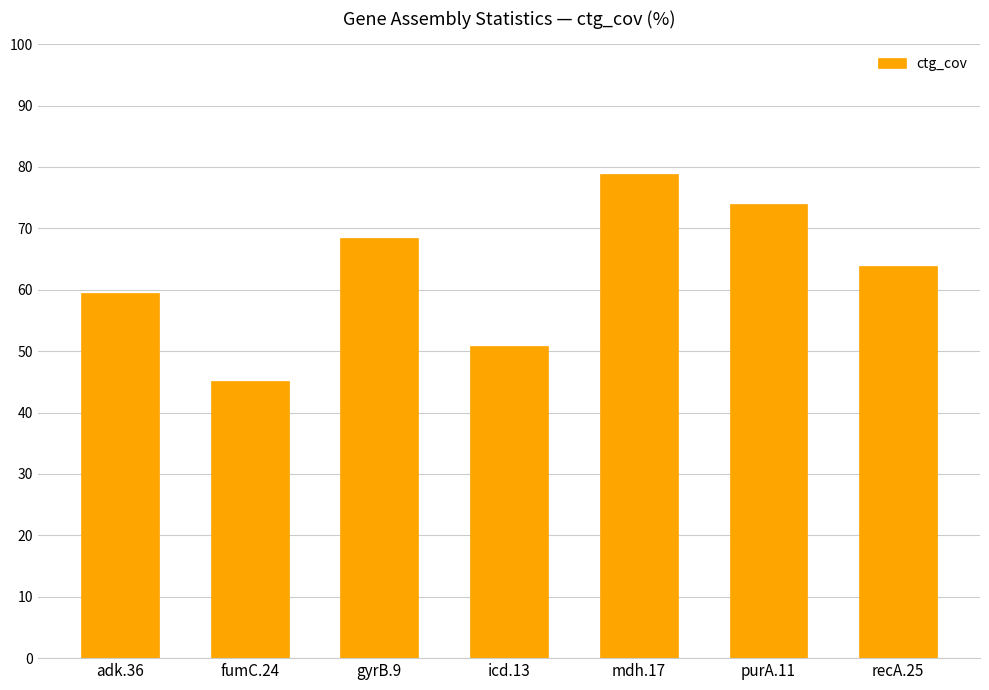

Approximately how many times larger is the value at recA.25 compared to purA.11?

0.9